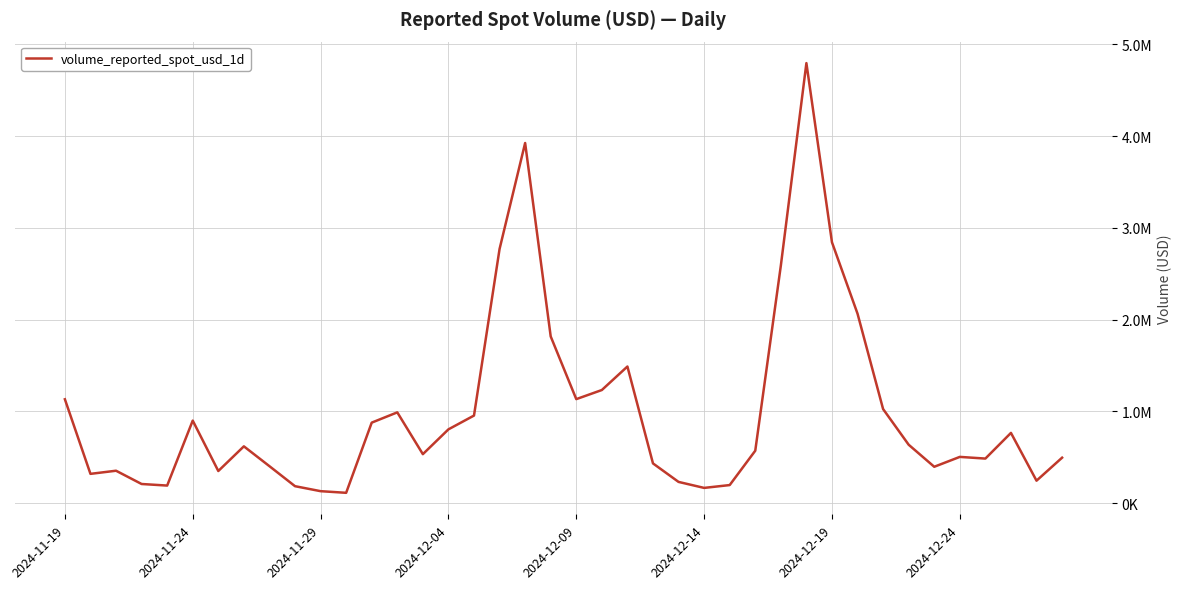

Does the chart display data point markers on the line(s)?

No